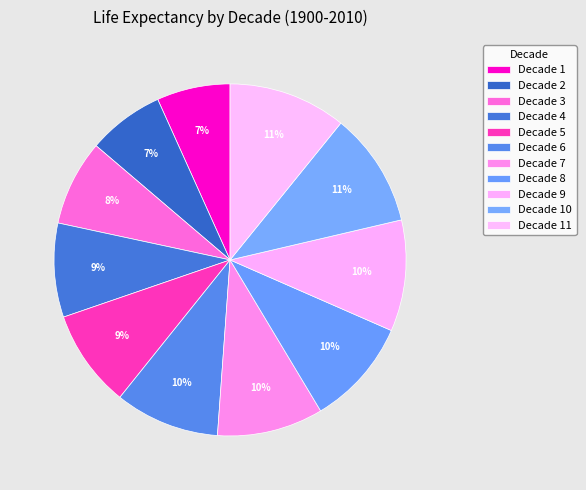

Which category has the smallest portion of the pie?

Decade 1